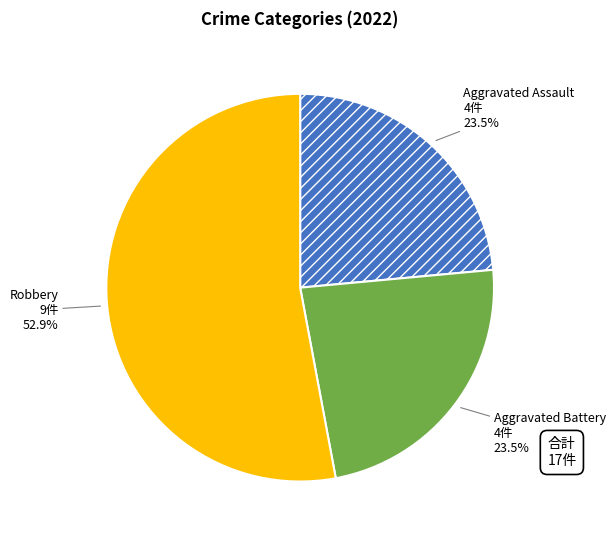

Approximately how many times larger is the value at Aggravated Assault compared to Robbery?

0.4